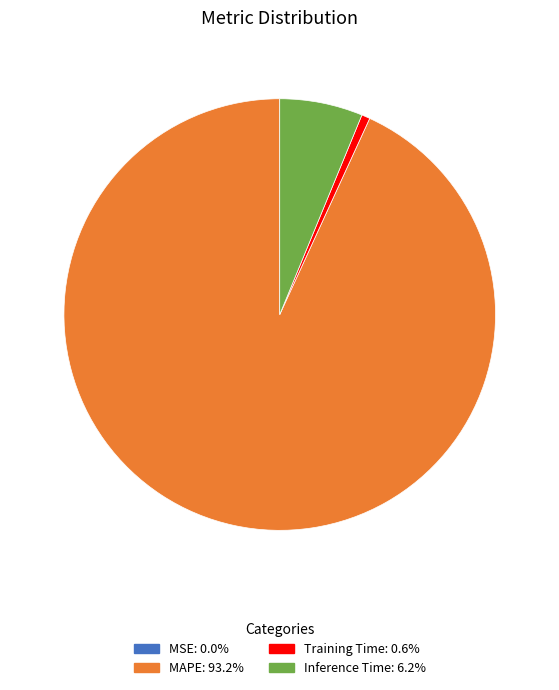

Is there a majority slice in this chart?

Yes